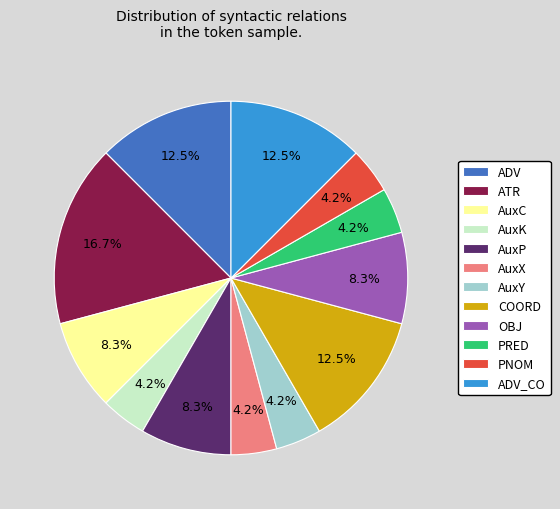

The ADV slice represents 27% of the pie. True or false?

False